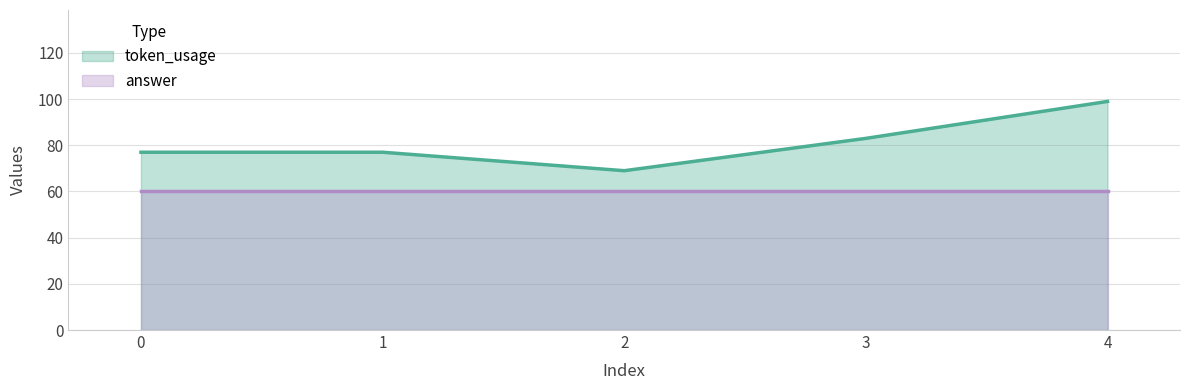

True or false: the data has more than 1 interior local peaks.

False